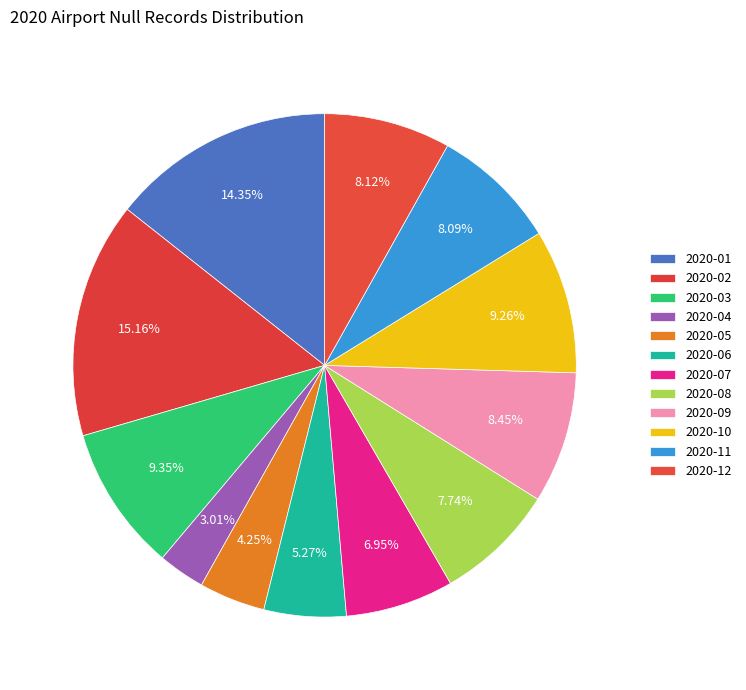

Count the number of slices in the pie.

12